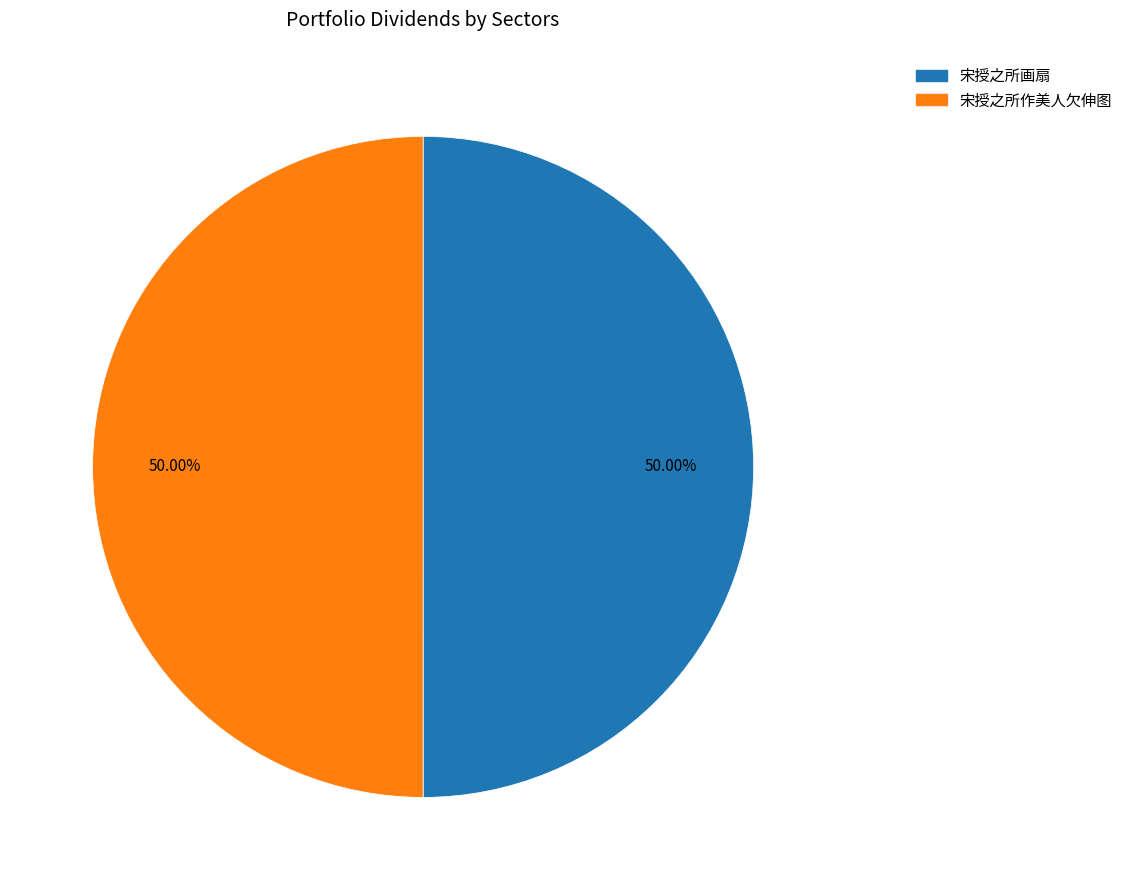

Is the sum of 宋授之所画扇 and 宋授之所作美人欠伸图 greater than half?

Yes